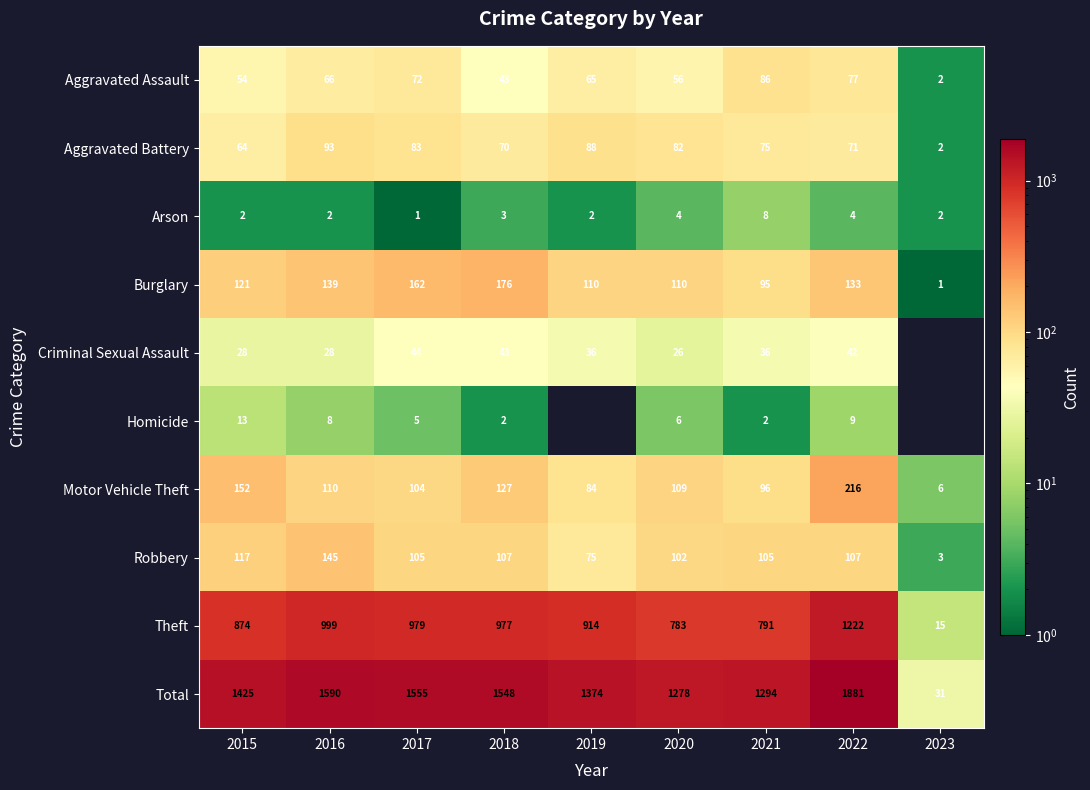

Where does the Aggravated Battery series first go above 75?

2016